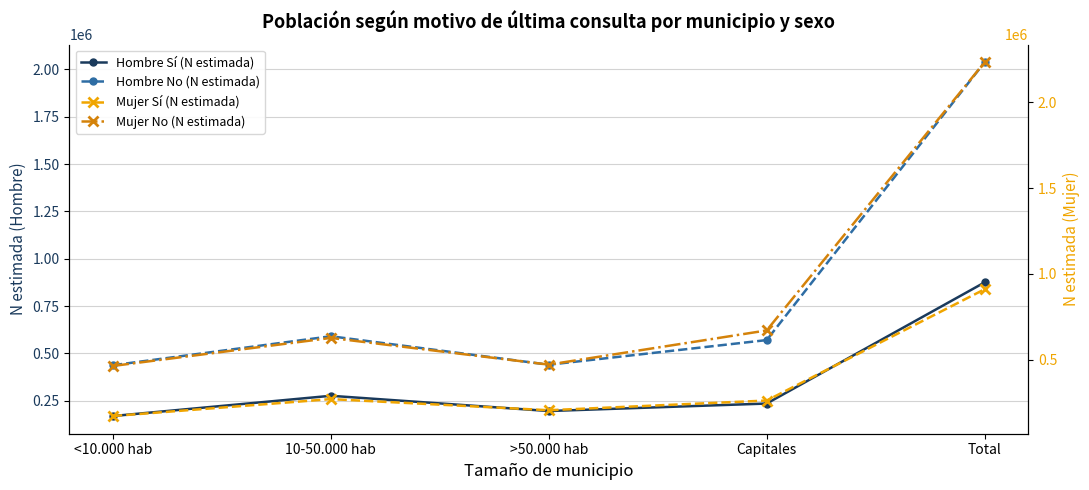

What is the value of the Mujer Sí (N estimada) point at the 1st from the left?

171949